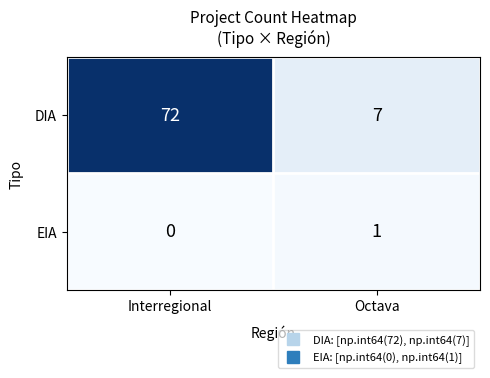

What is the difference between the maximum and minimum values in the DIA series?

65